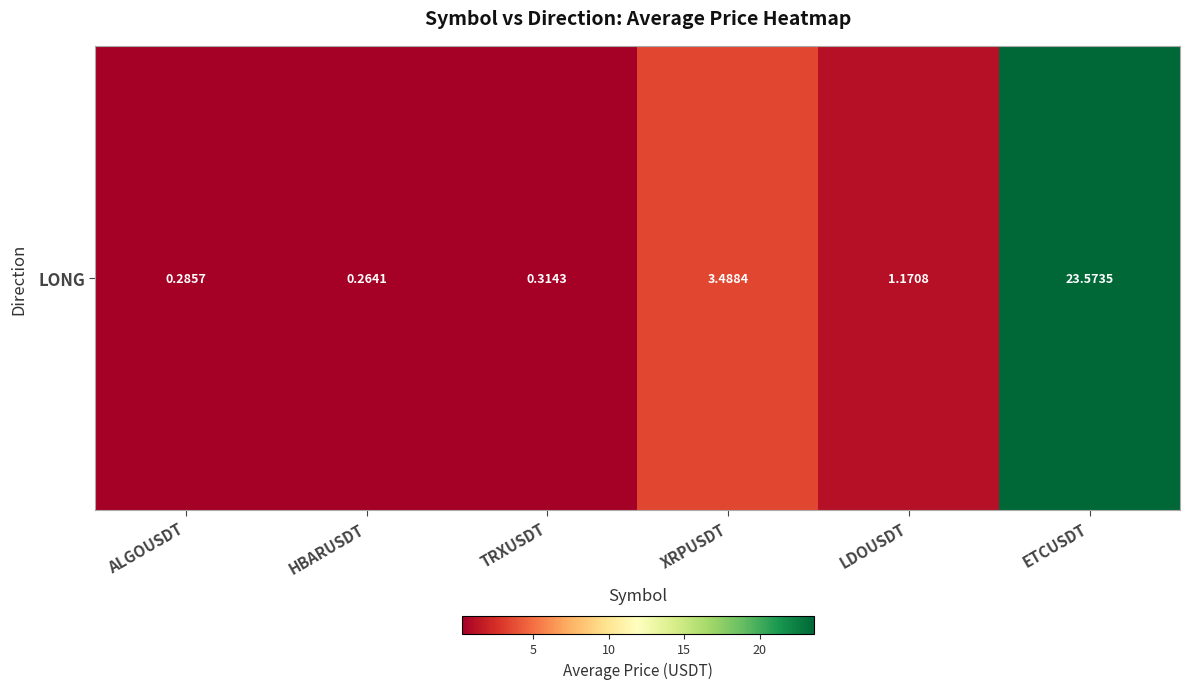

Which category has the lowest value across all series?

HBARUSDT